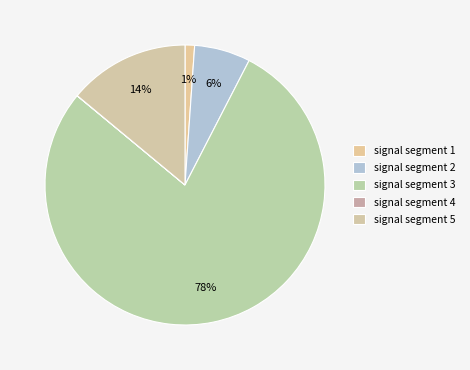

Which has a higher value, signal segment 2 or signal segment 5?

signal segment 5